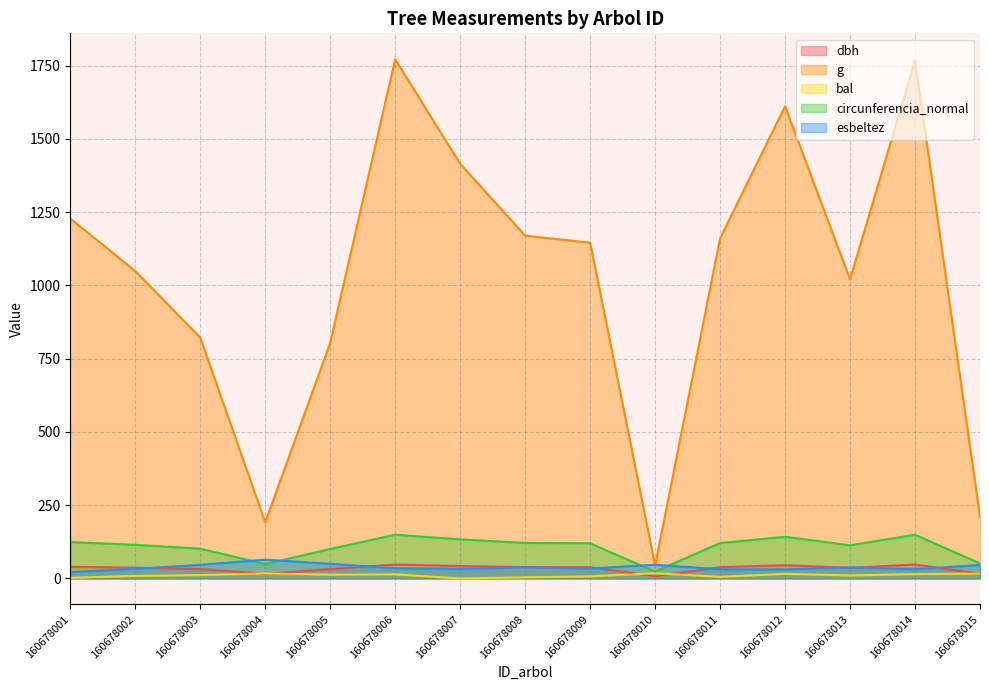

How many lines are shown in the chart?

5